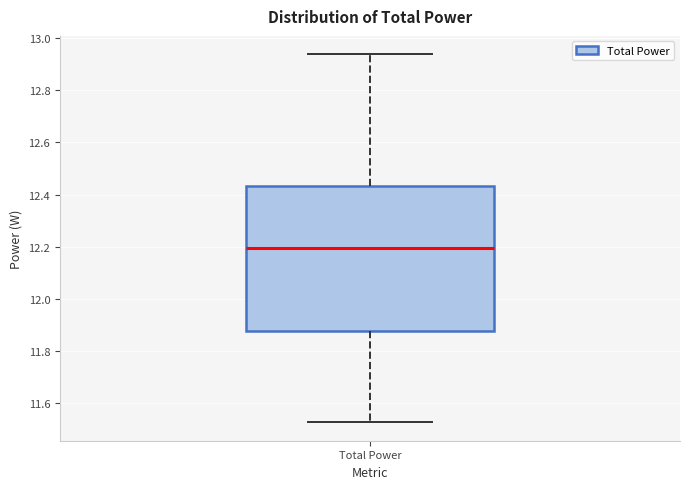

Transcribe this box plot: give where the median line is, the range the box spans, and where the two whiskers end, as read against the y-axis. The values are not printed on the chart, so give them approximately, as read against the axis.

median 12.20, box 11.88 to 12.44, whiskers 11.52 to 12.94